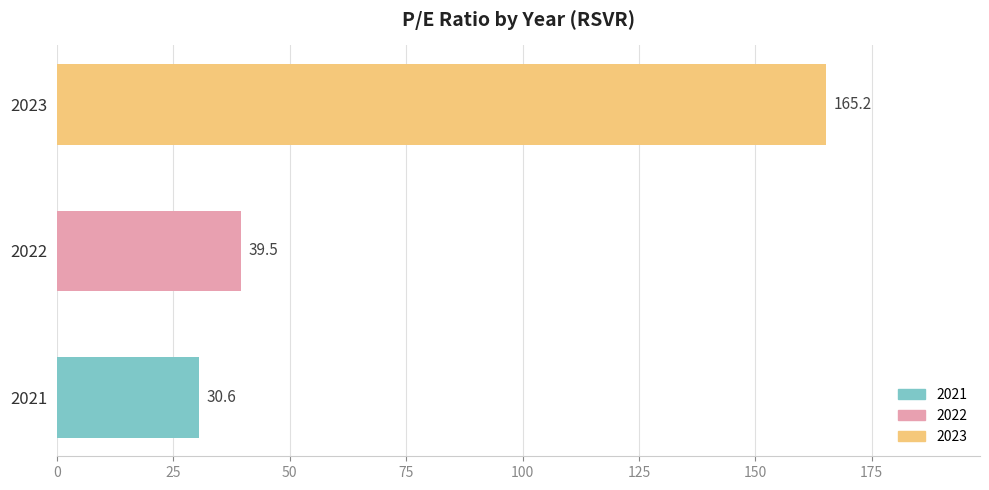

Between 2022 and 2023, which is larger?

2023